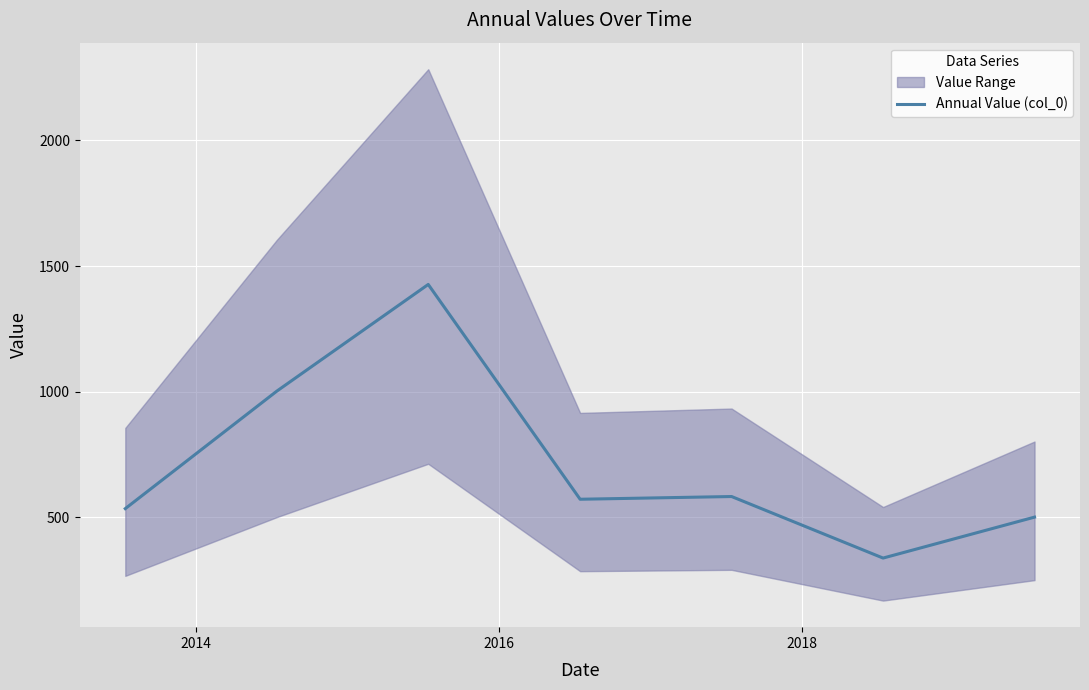

What is the lowest value of the Annual Value (col_0) series?

338.4